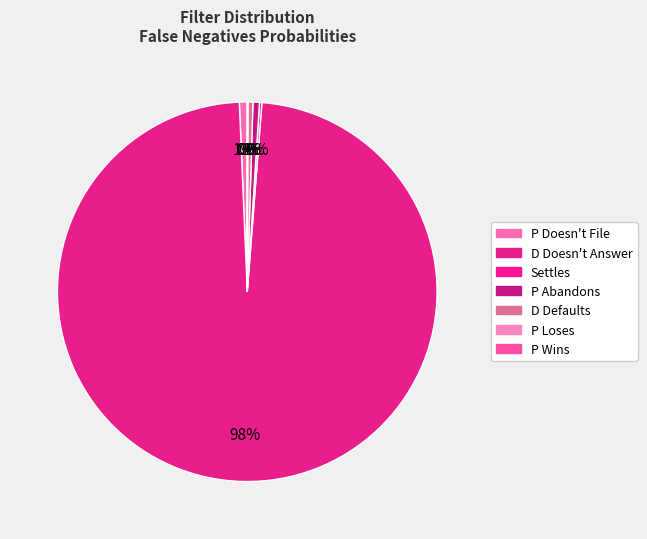

Which has a higher value, P Abandons or P Doesn't File?

P Doesn't File